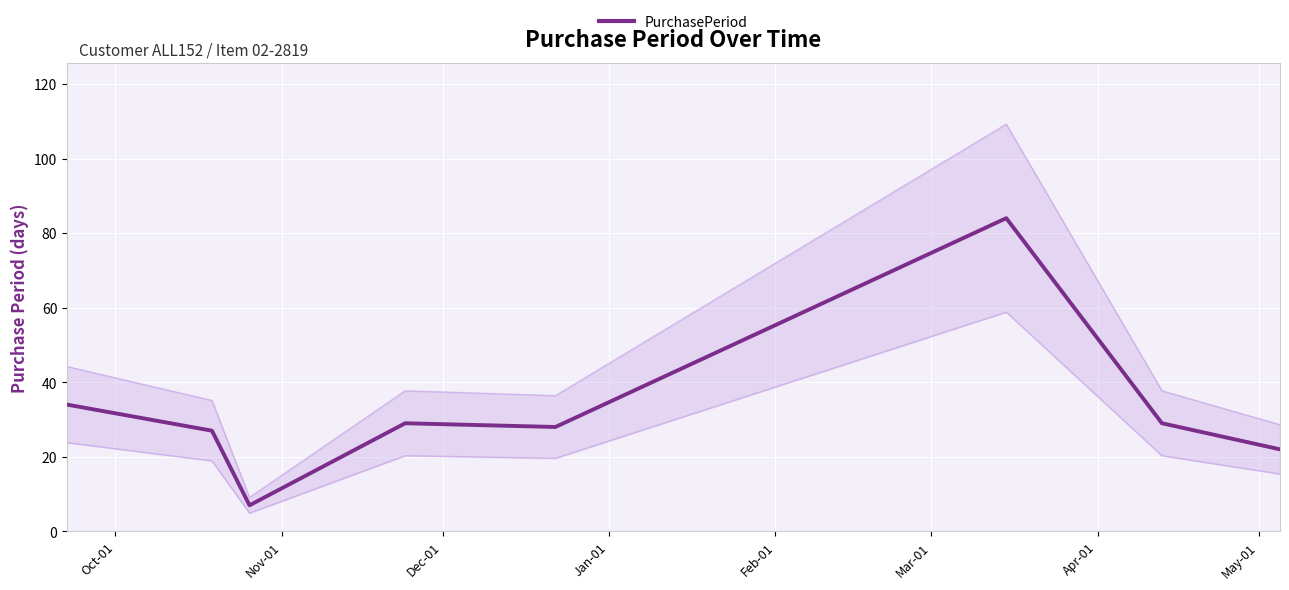

What is the maximum value for PurchasePeriod?

84